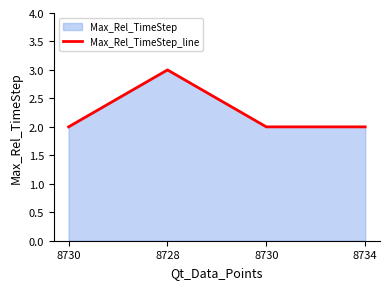

Approximately how many times larger is the value at 8730 compared to 8728?

0.7